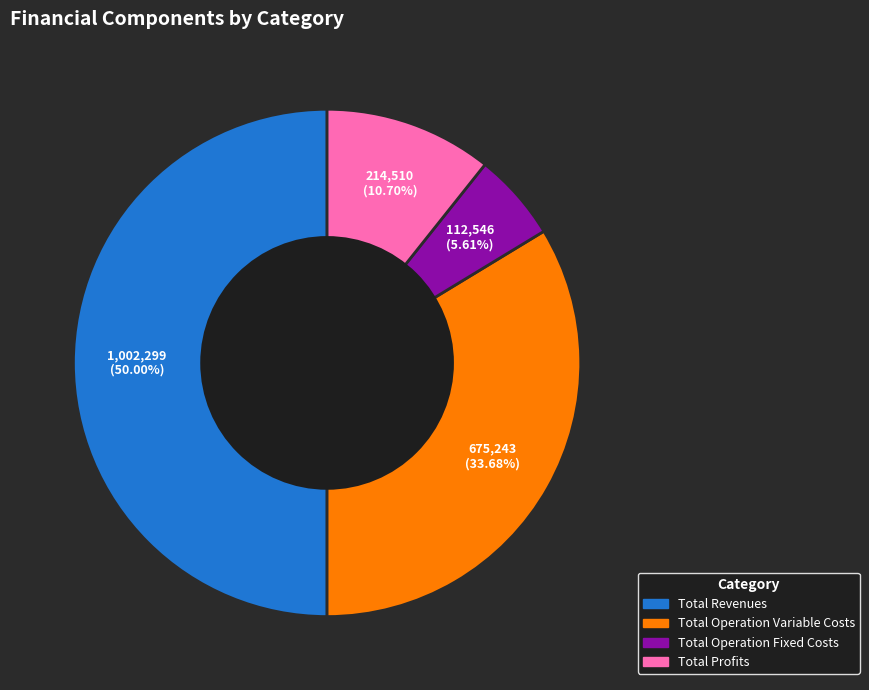

Count the number of slices in the pie.

4